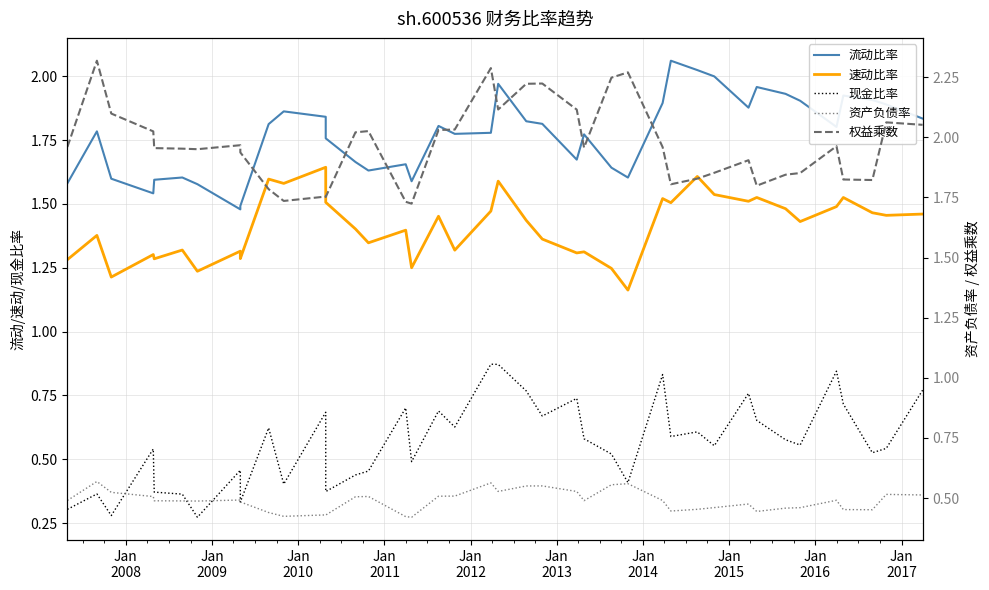

Does the chart have visible grid lines?

Yes